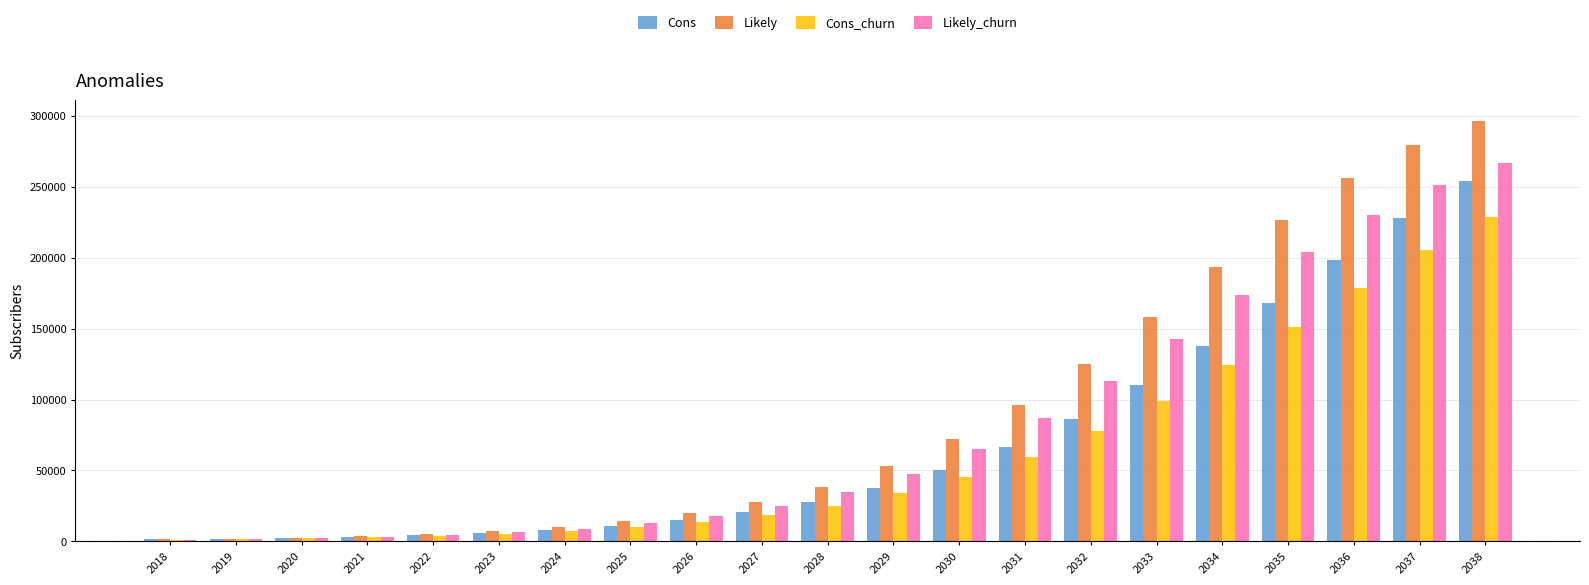

Does the chart contain stacked bars?

No